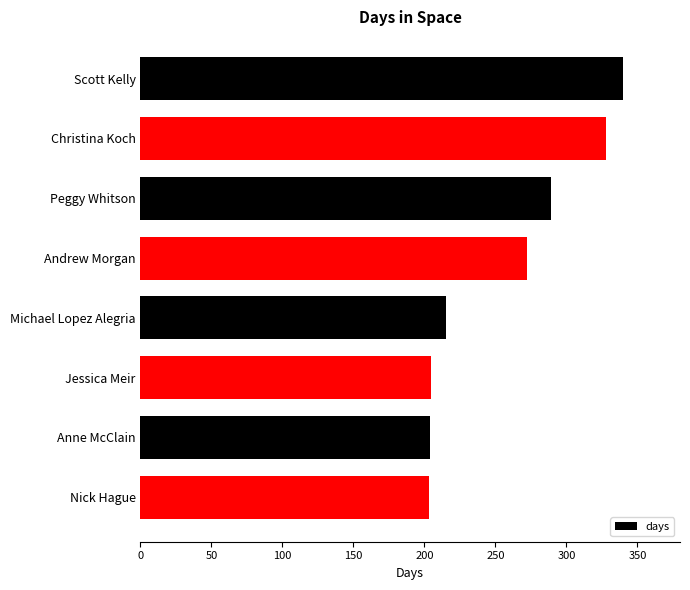

How many distinct data groups are displayed?

1